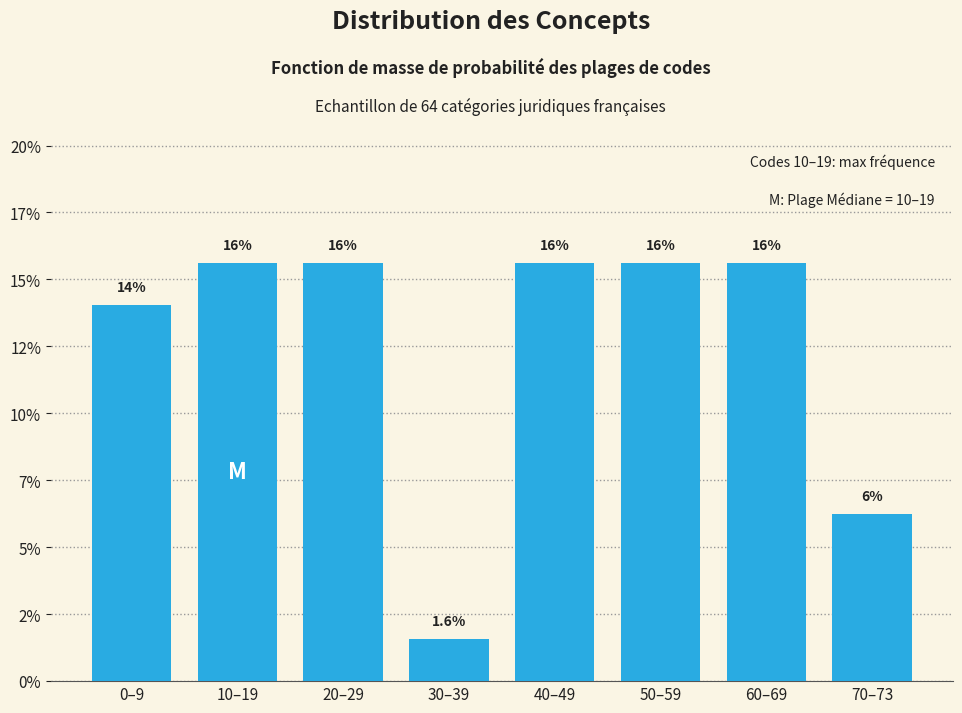

Are the bars horizontal?

No